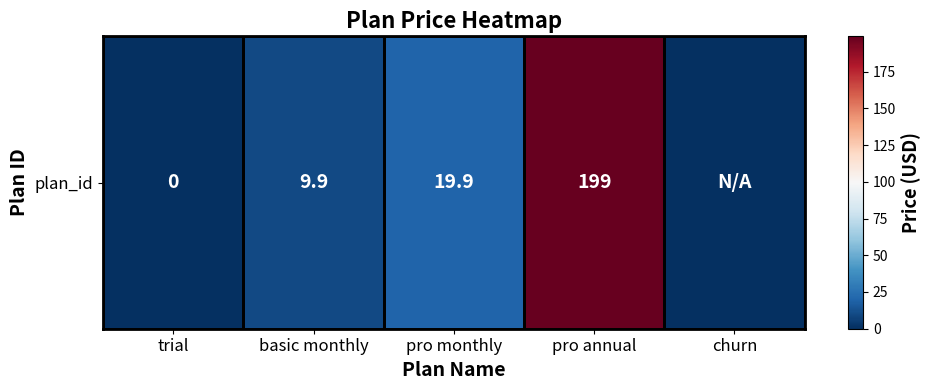

Rank the categories by value from highest to lowest.

pro annual, pro monthly, basic monthly, trial, churn